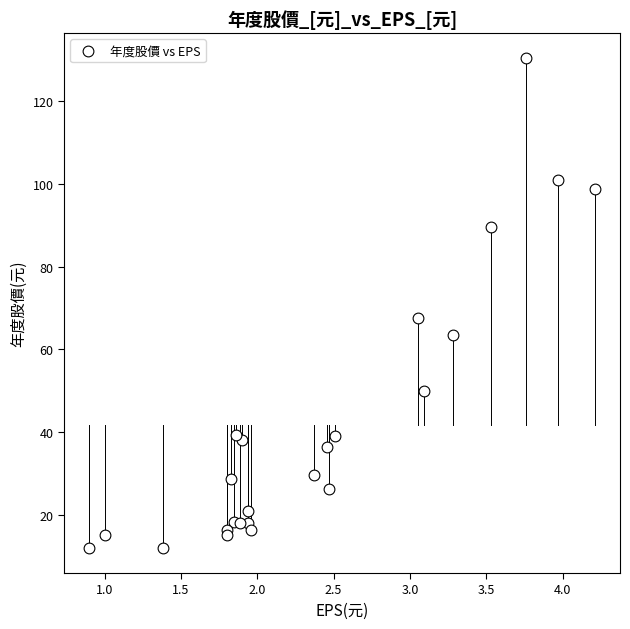

What Y value in the scatter plot is closest to 71?

67.6